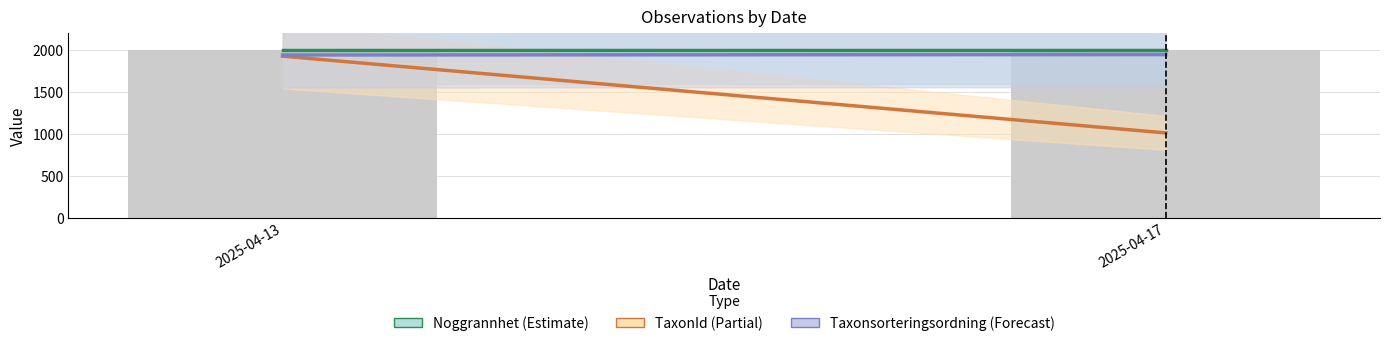

What is the average value?

1999.6